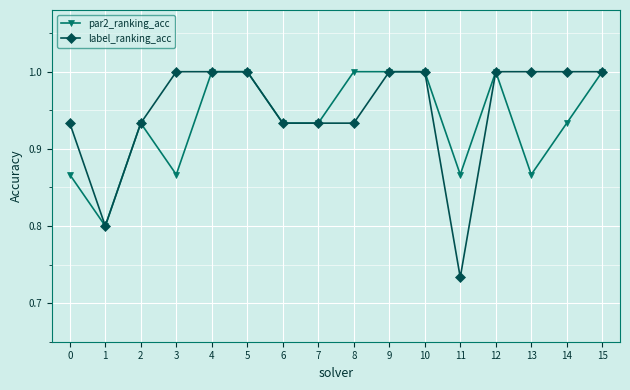

Where is the first local minimum for par2_ranking_acc?

1